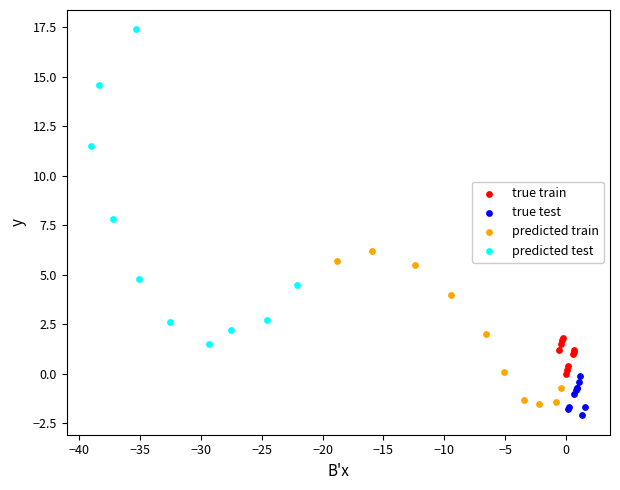

Which series reaches the maximum Y coordinate?

predicted test